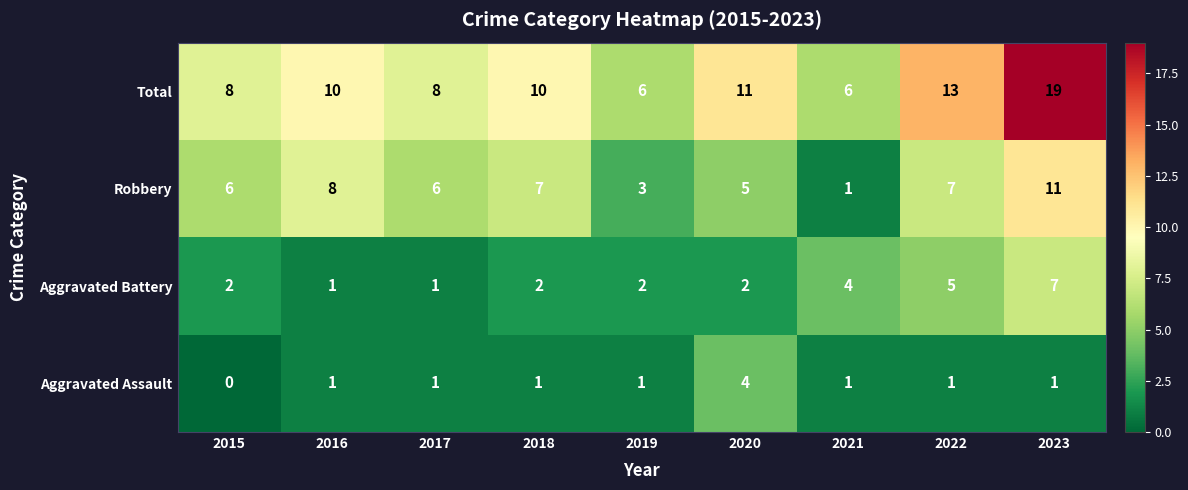

At which category is the sum across all series the highest?

2023